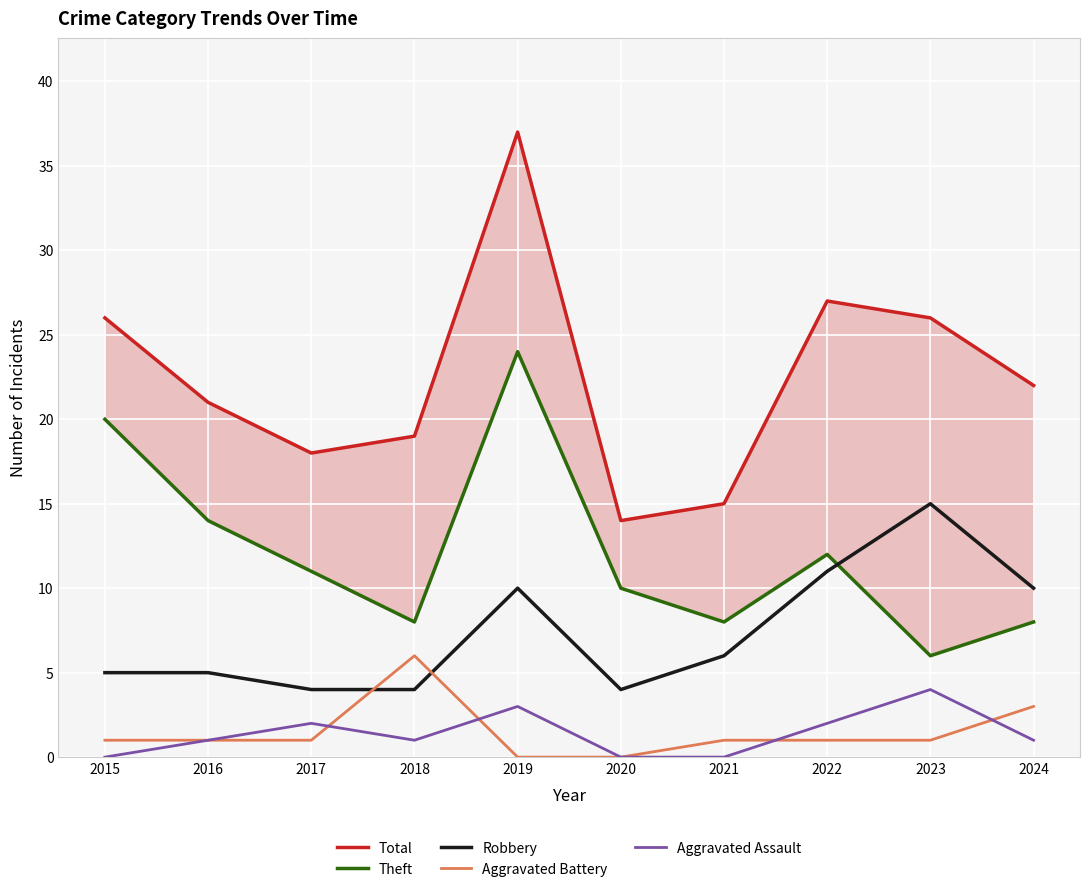

What is the spread (max minus min) of values at 2016?

20